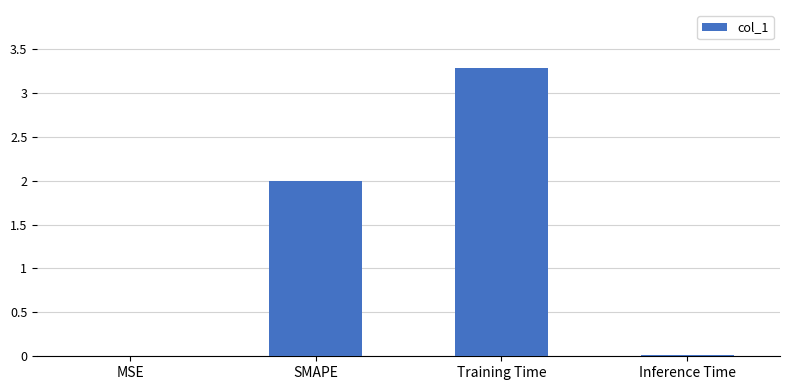

How many categories are shown in the chart?

4